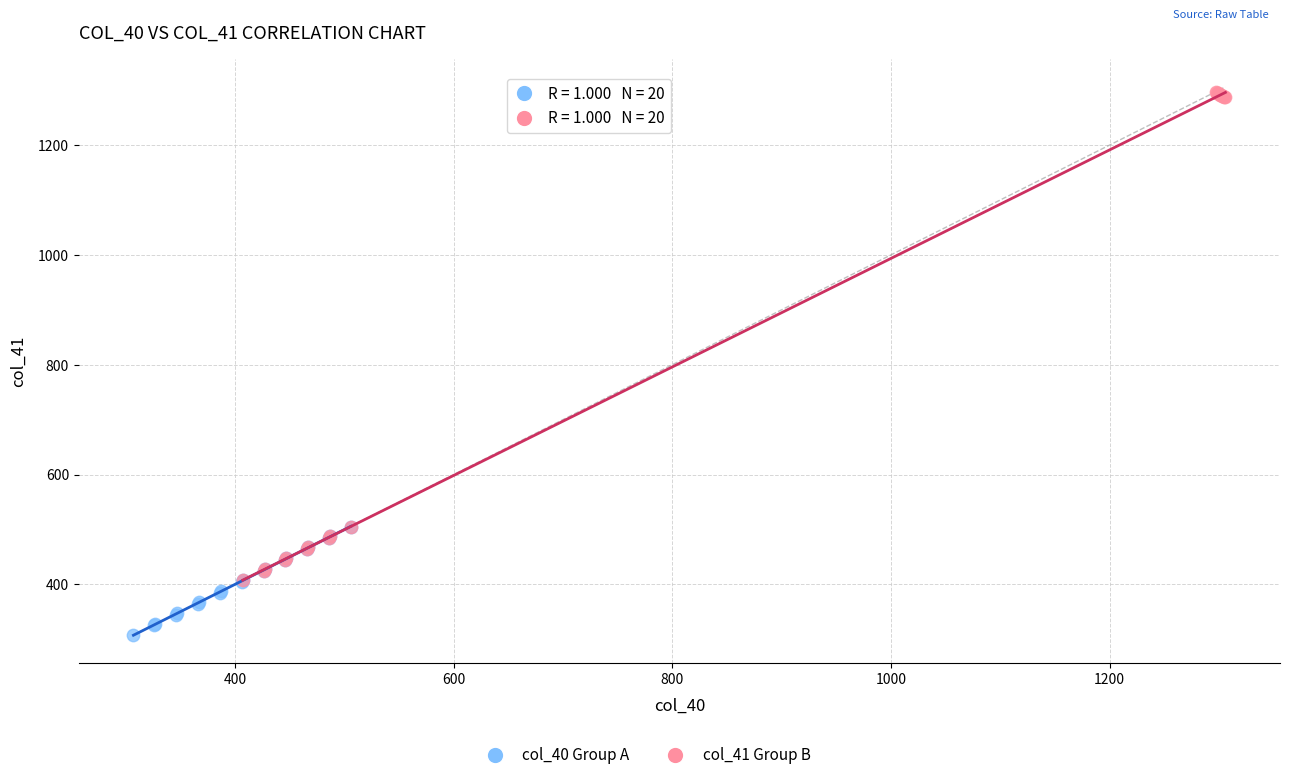

Which series contains the lowest Y value?

col_40 Group A